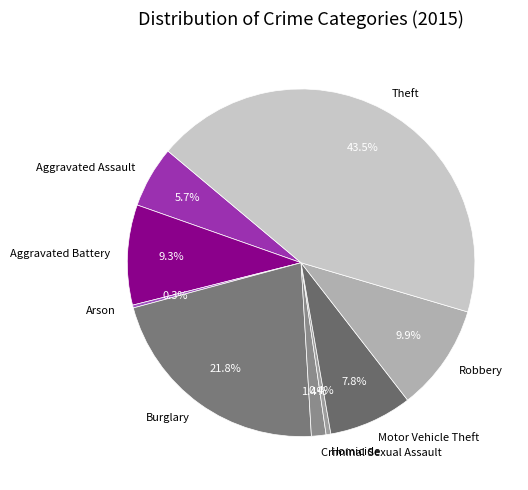

Is Aggravated Battery the majority of the pie?

No